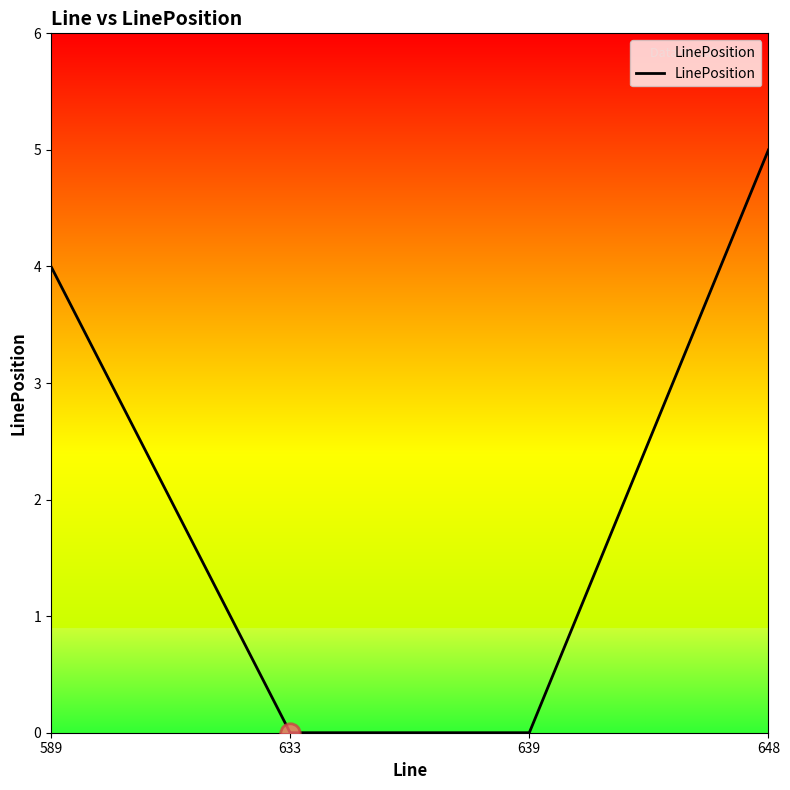

True or false: there are more than 0 points higher than both neighbors.

False